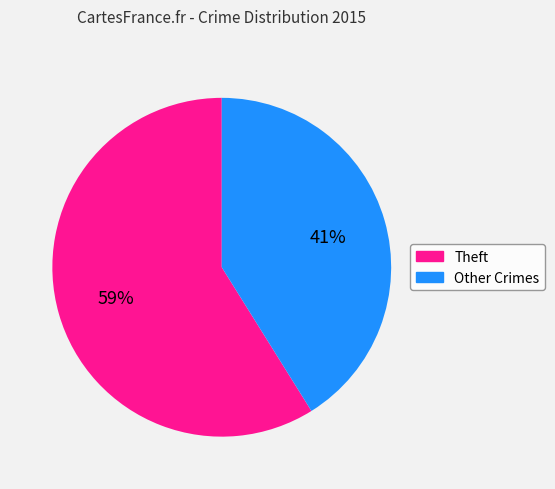

To the nearest percent, what is the difference between the largest and smallest slice percentages?

18%